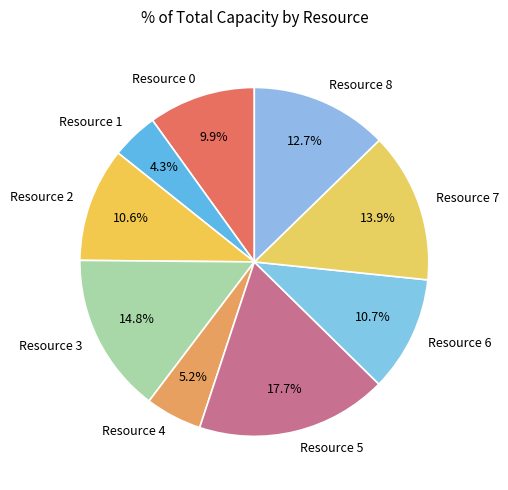

Between Resource 5 and Resource 1, which is larger?

Resource 5